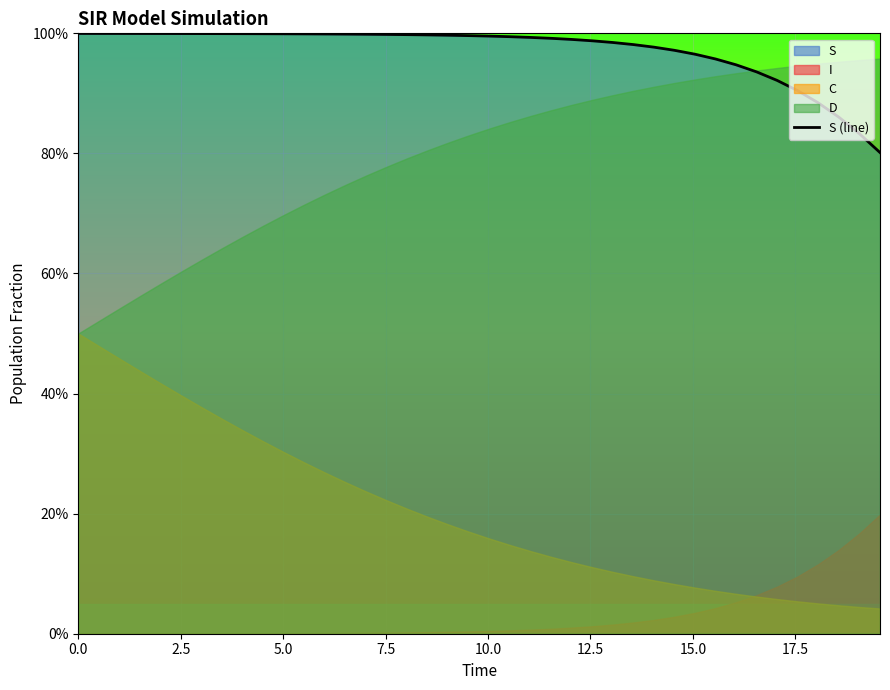

How many categories are shown in the chart?

40